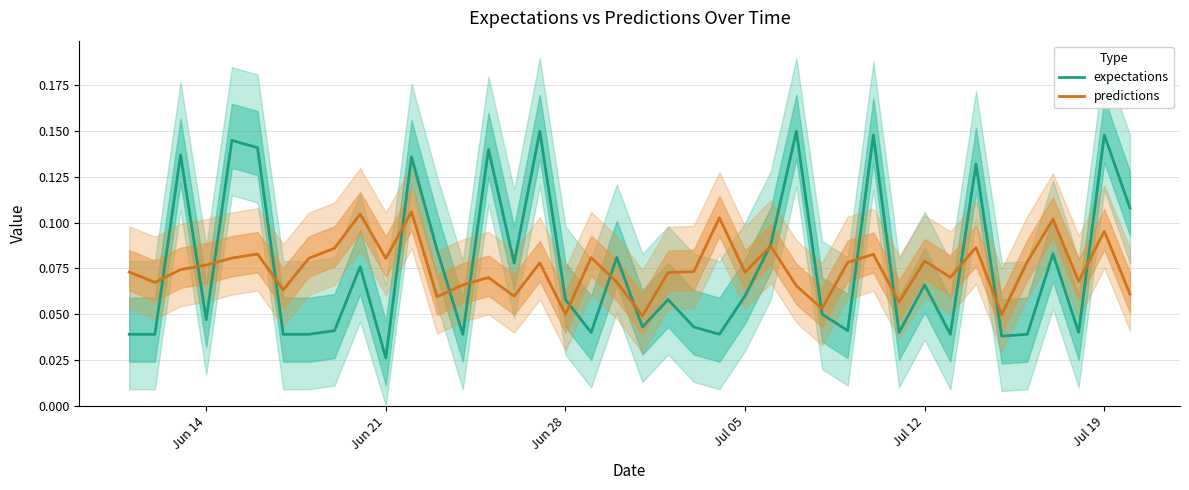

Is it true that expectations equals 0.0 at Jun 14?

False